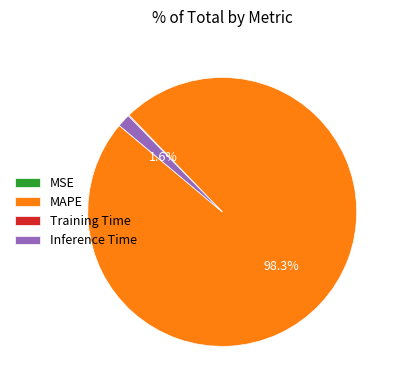

Which category accounts for the majority?

MAPE